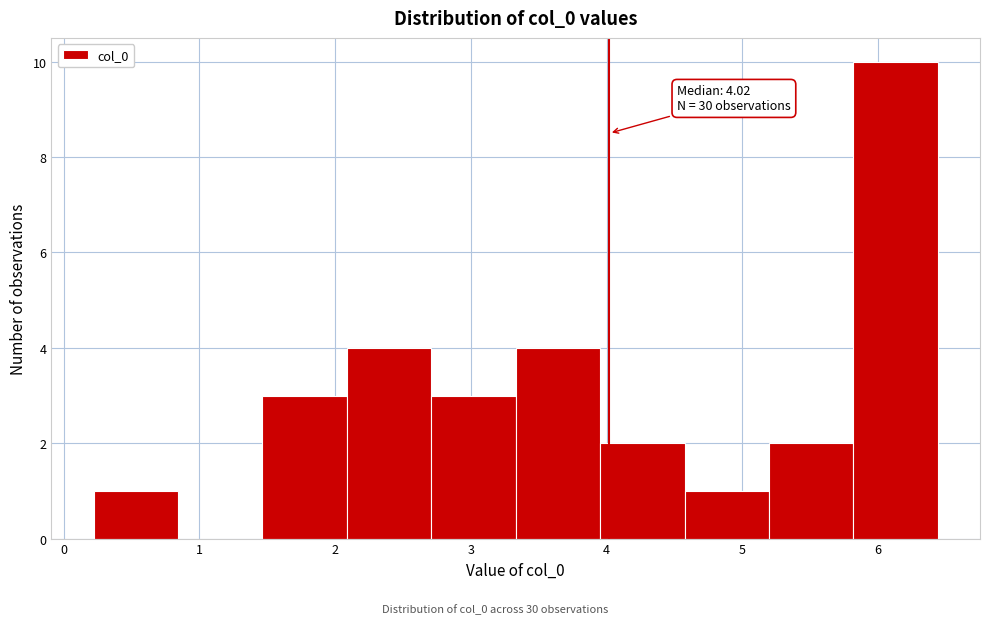

Over which range of the x-axis is the bar tallest?

5.8 to 6.4